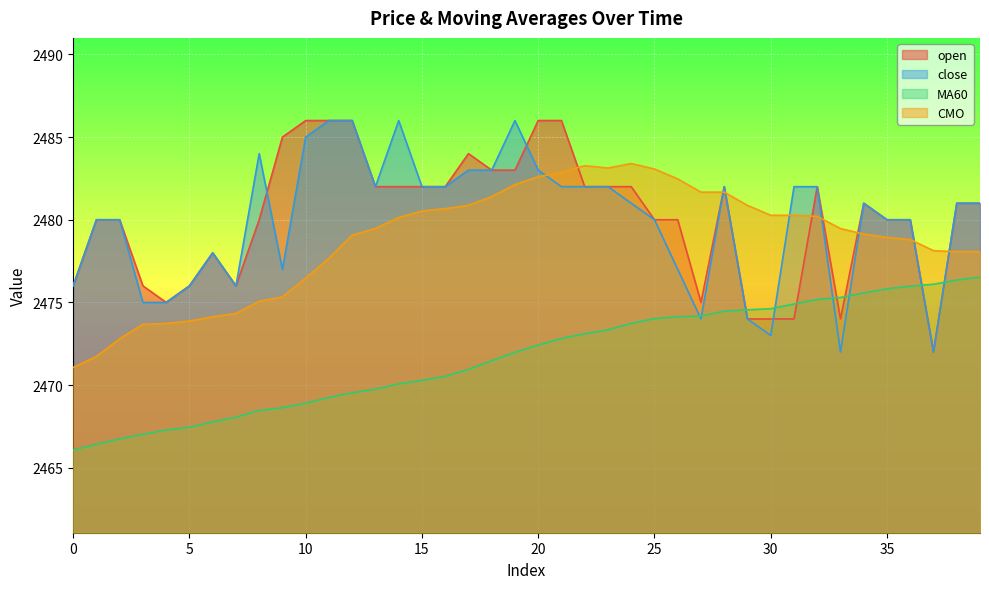

The value of close at 38 is 2481.0. True or false?

True